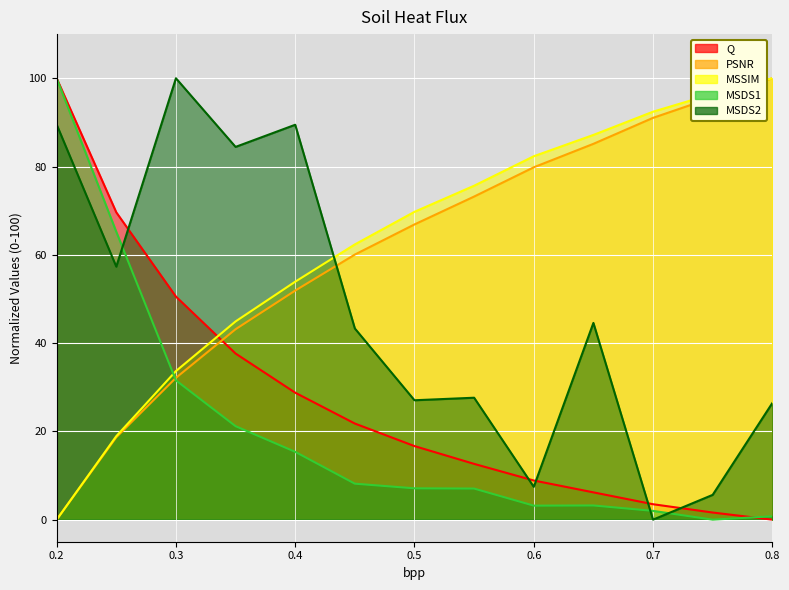

True or false: Q has more than 1 points higher than both neighbors.

False